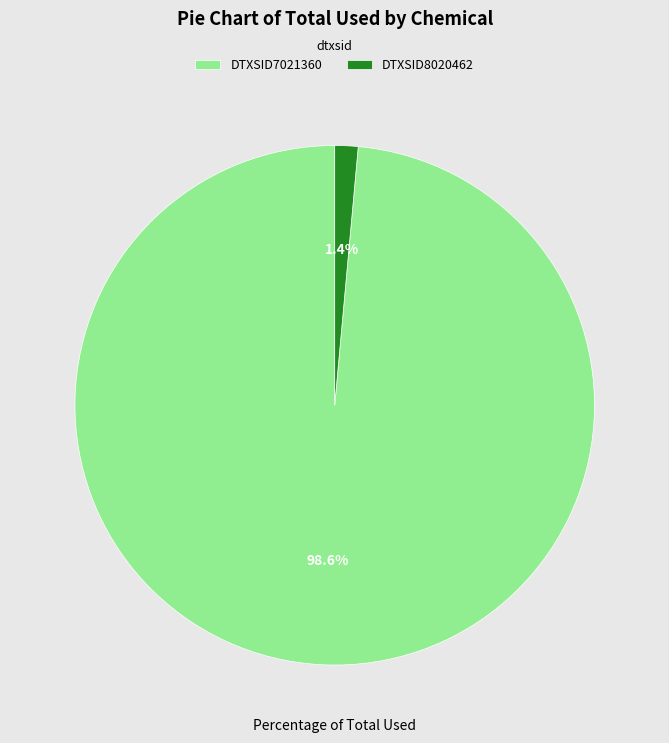

True or false: DTXSID8020462 accounts for 1% of the total.

True